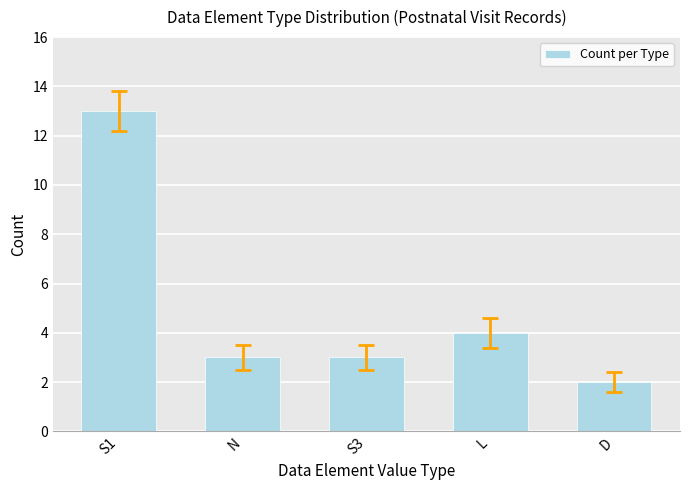

Reading left to right, transcribe all the data shown in this chart.

S1=13	N=3	S3=3	L=4	D=2